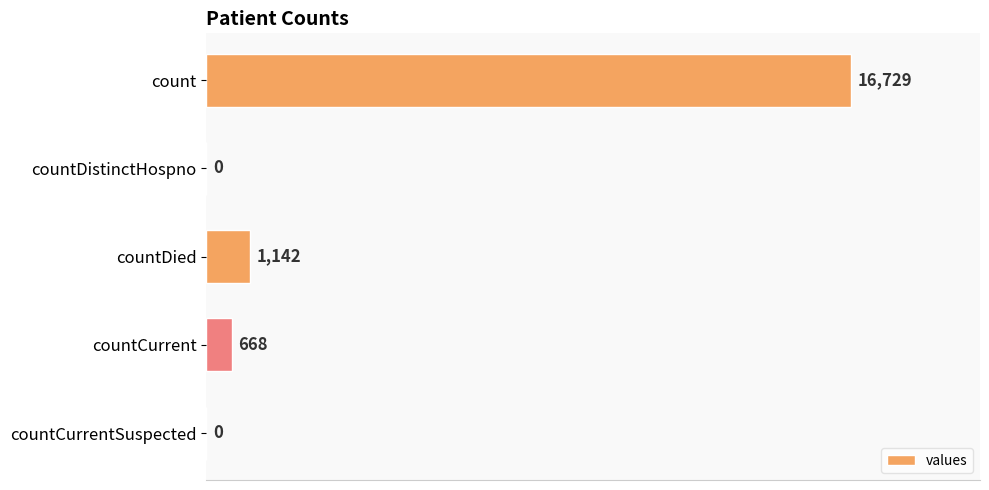

Which has a higher value, countCurrent or countDied?

countDied